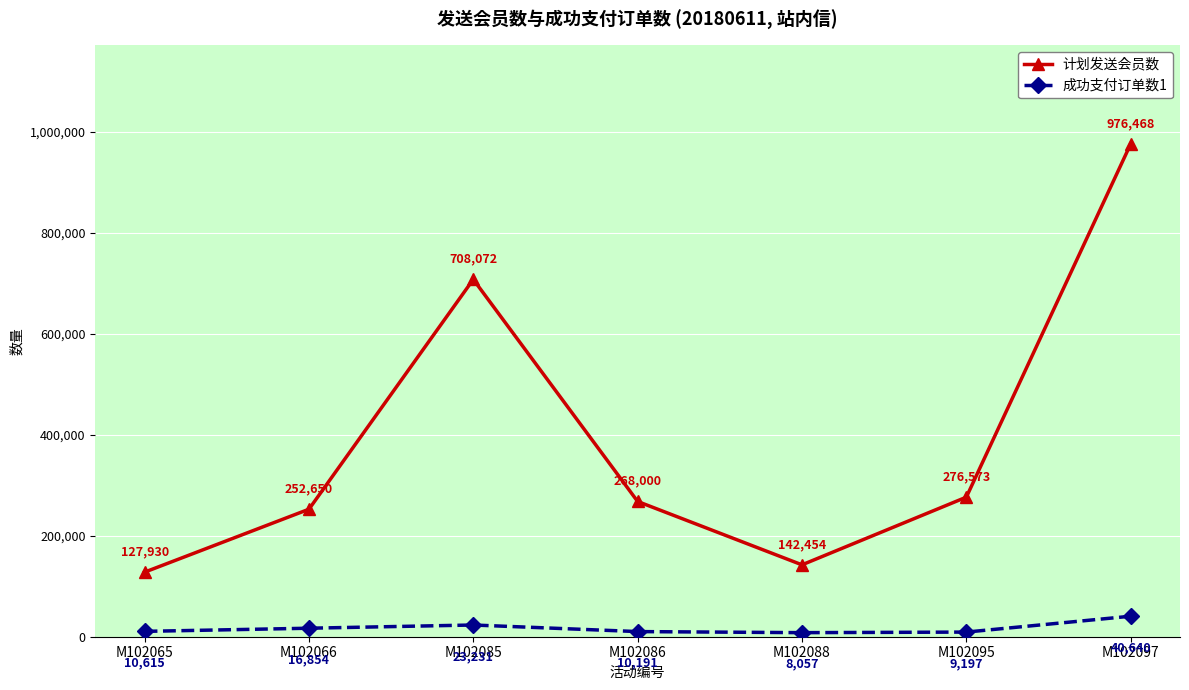

What is the total value across all series at M102086?

278191